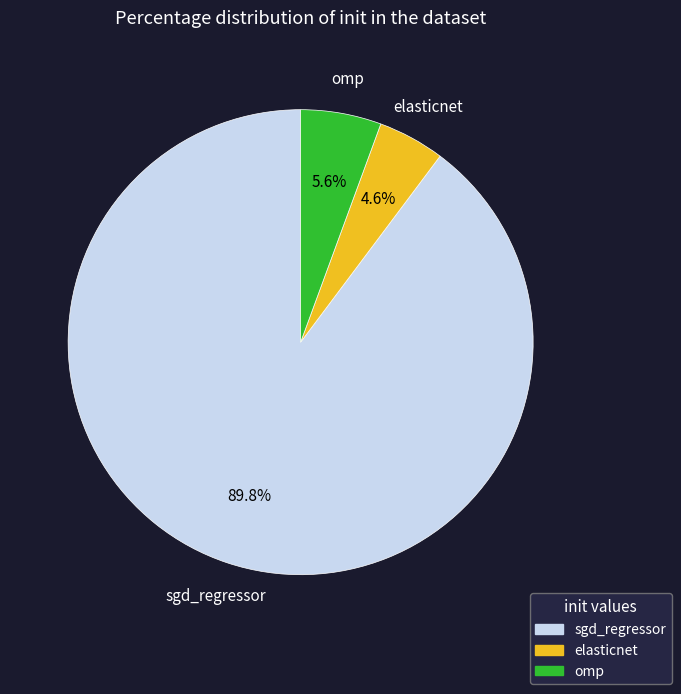

How many segments does this pie chart have?

3